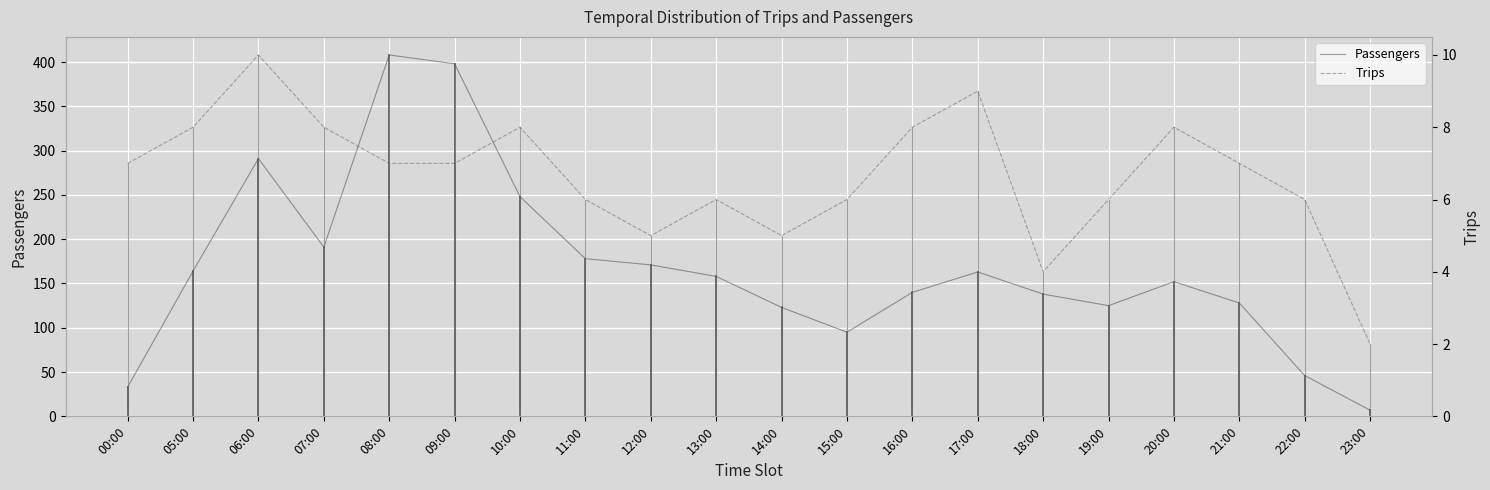

Is the value of Passengers at 09:00 greater than the value of Trips at 08:00?

Yes